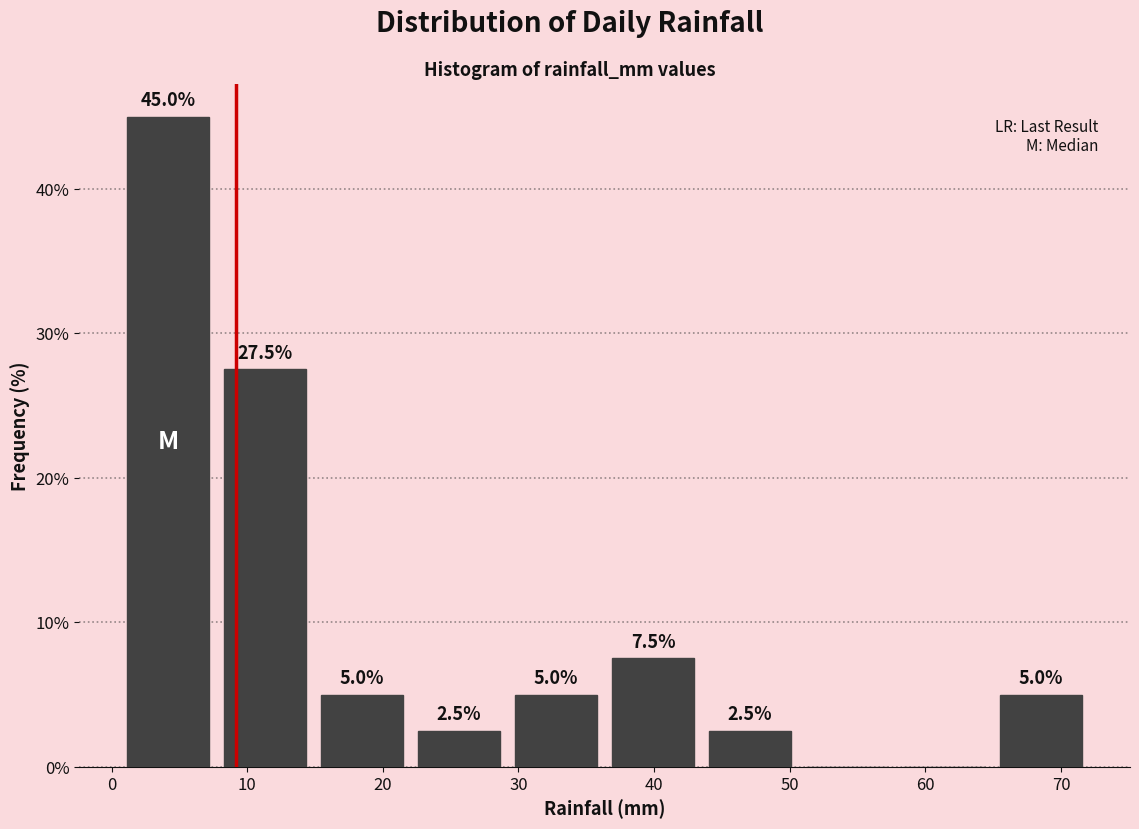

Which range on the x-axis has the tallest bar?

1 to 8